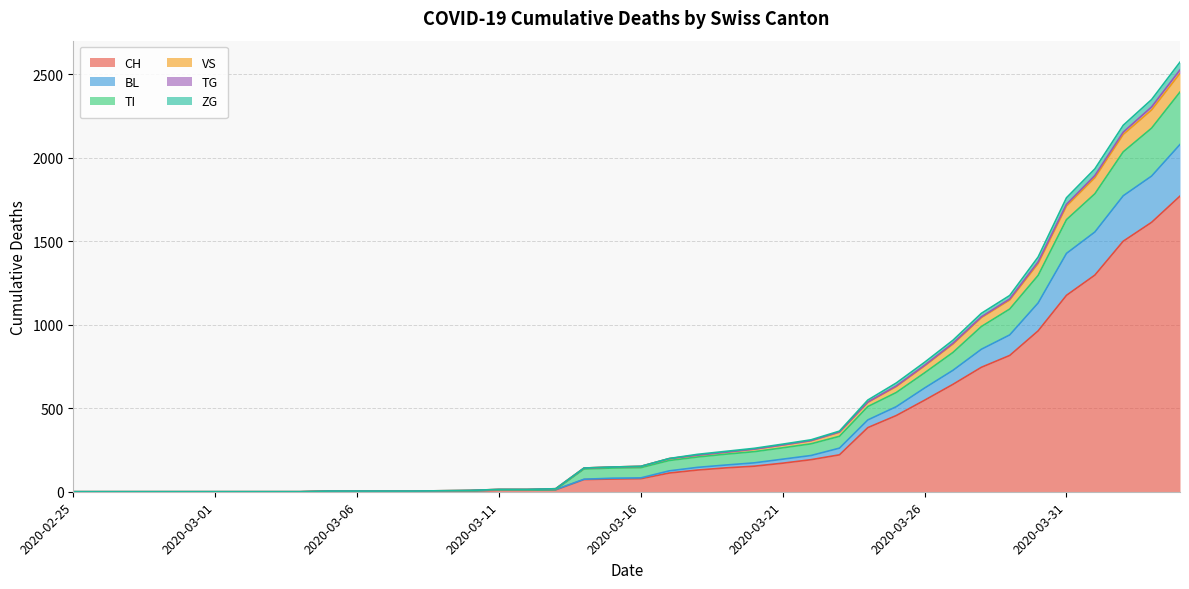

How many values in ZG are above zero?

31